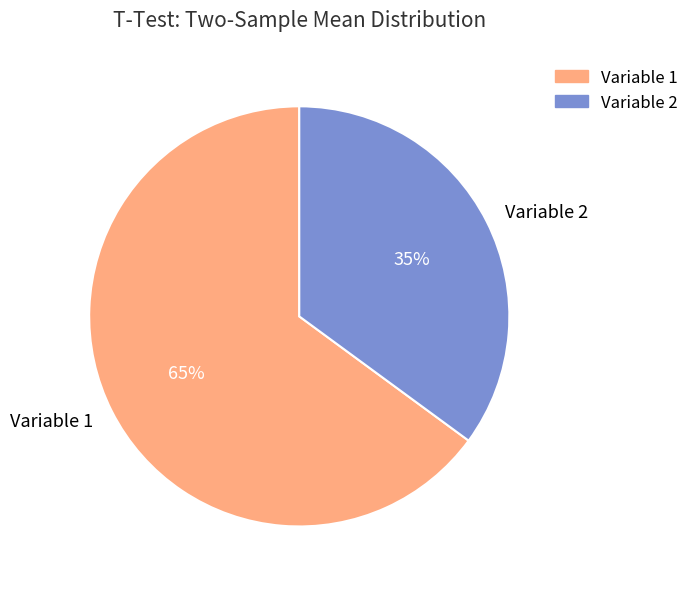

How many segments does this pie chart have?

2